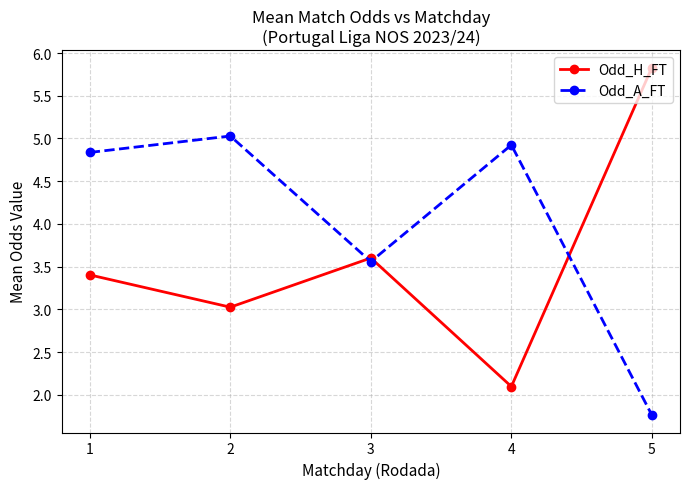

Reading left to right, what are all the values shown in this chart?

Odd_H_FT: 3.4	3.0	3.6	2.1	5.8
Odd_A_FT: 4.8	5.0	3.6	4.9	1.8